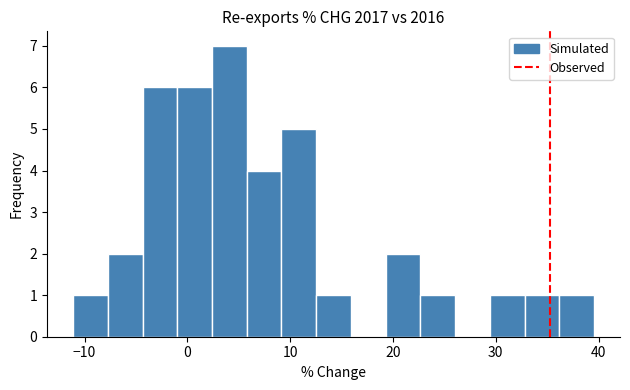

Around what value on the x-axis is the tallest bar? Give the approximate position of its centre, as read against the axis.

4